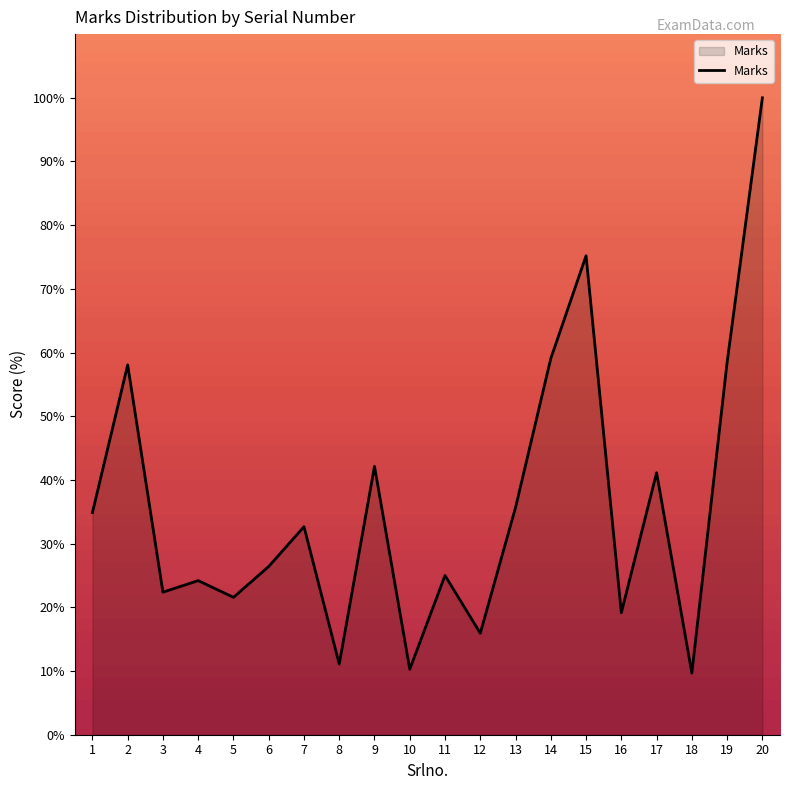

Is it true that the value at 3 is 22.4?

True